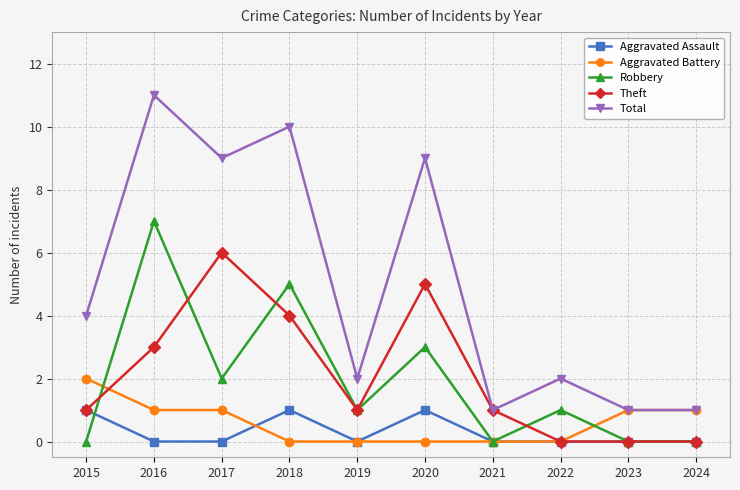

The Aggravated Battery series shows 1 at 2023. True or false?

True